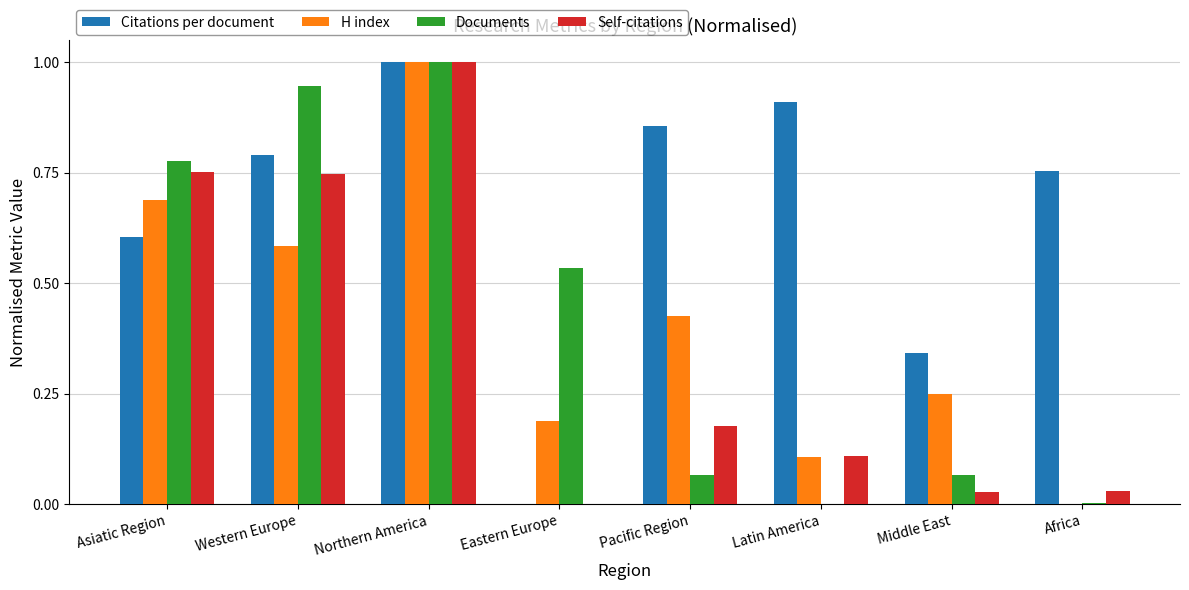

What is the total value across all series at Latin America?

1.1